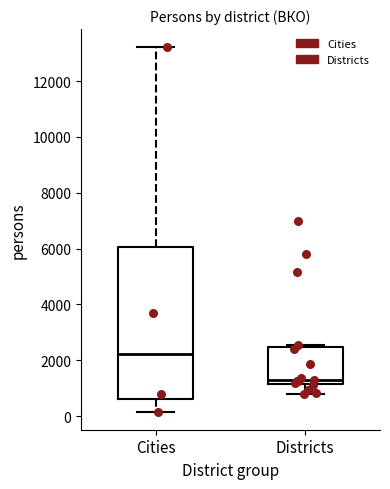

Reading left to right, transcribe this box plot: for each box, give where its median line is, the range the box spans, and where its two whiskers end, as read against the y-axis. The values are not printed on the chart, so give them approximately, as read against the axis.

Cities: median 2200, box 600 to 6000, whiskers 200 to 13200
Districts: median 1200 (just above the box's lower edge), box 1200 to 2400, whiskers 800 to 2600